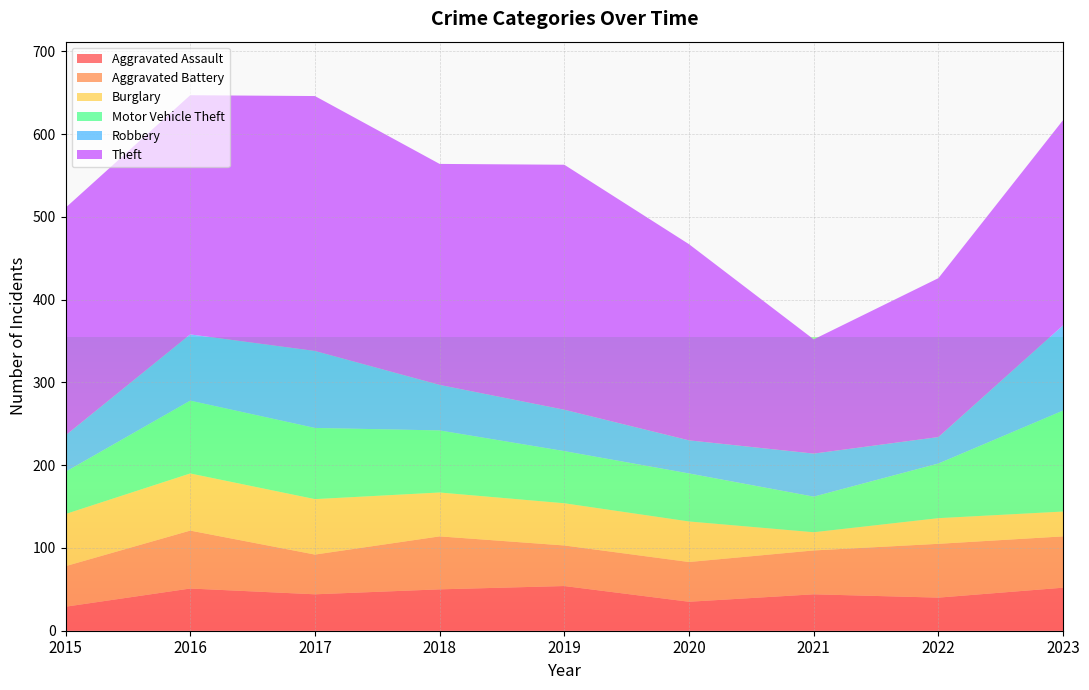

Reading left to right, transcribe all the data shown in this chart.

Aggravated Assault: 2015=29	2016=51	2017=44	2018=50	2019=54	2020=35	2021=44	2022=40	2023=52
Aggravated Battery: 2015=49	2016=70	2017=48	2018=64	2019=49	2020=48	2021=53	2022=65	2023=62
Burglary: 2015=63	2016=69	2017=67	2018=53	2019=51	2020=49	2021=22	2022=31	2023=30
Motor Vehicle Theft: 2015=51	2016=88	2017=86	2018=75	2019=63	2020=58	2021=43	2022=66	2023=122
Robbery: 2015=44	2016=80	2017=93	2018=55	2019=50	2020=40	2021=52	2022=32	2023=103
Theft: 2015=275	2016=289	2017=308	2018=267	2019=296	2020=237	2021=138	2022=192	2023=248